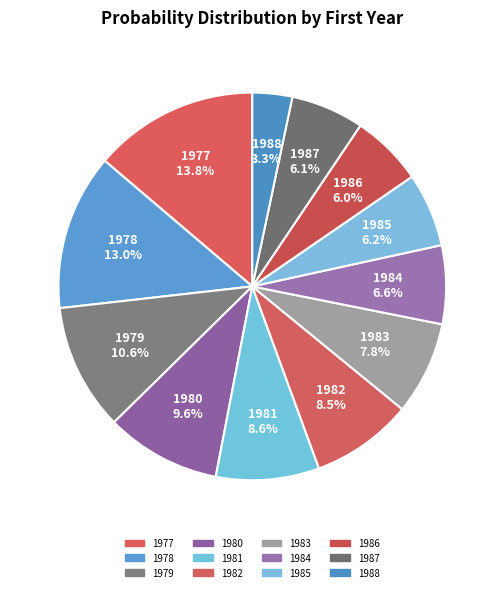

What portion of the pie excludes 1981?

91.4%